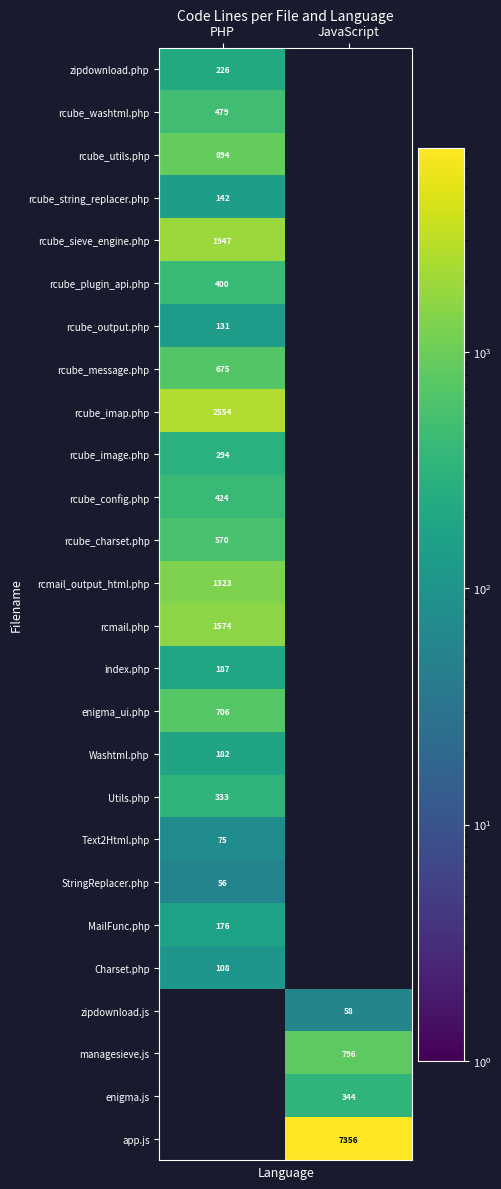

Is the value of rcube_charset.php at PHP greater than the value of rcube_image.php at PHP?

Yes